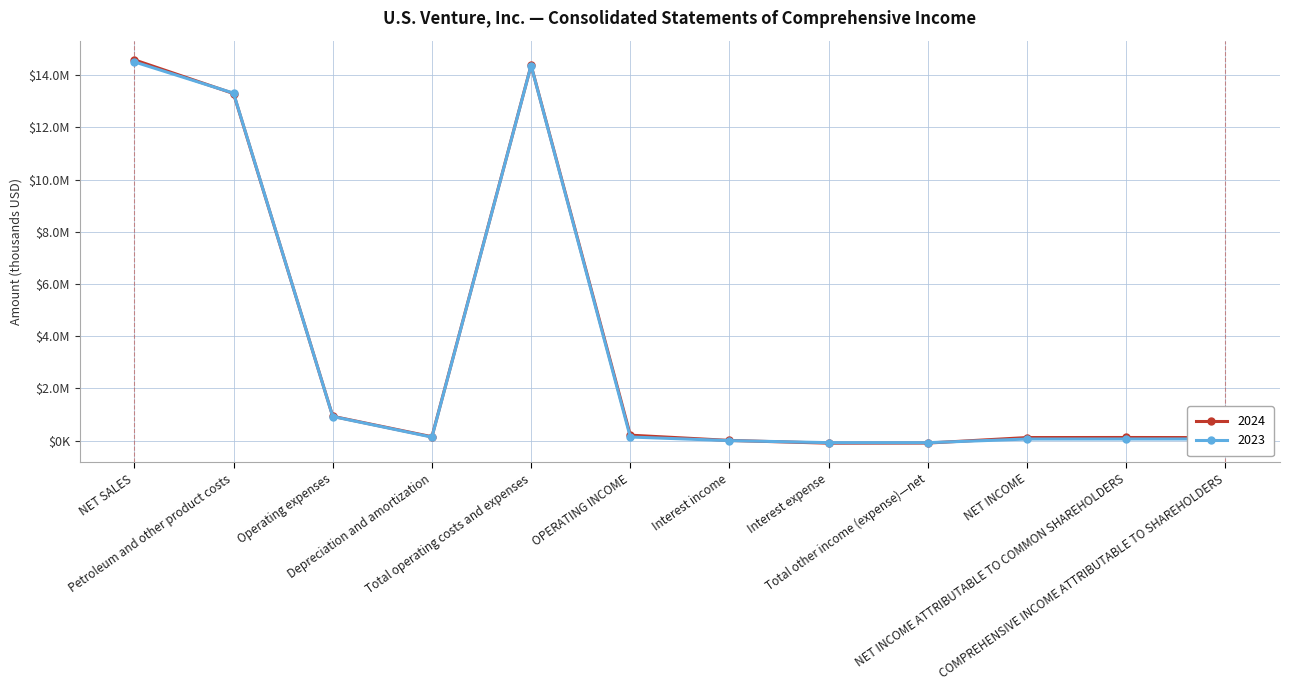

What are all the series names shown in the legend?

2024, 2023